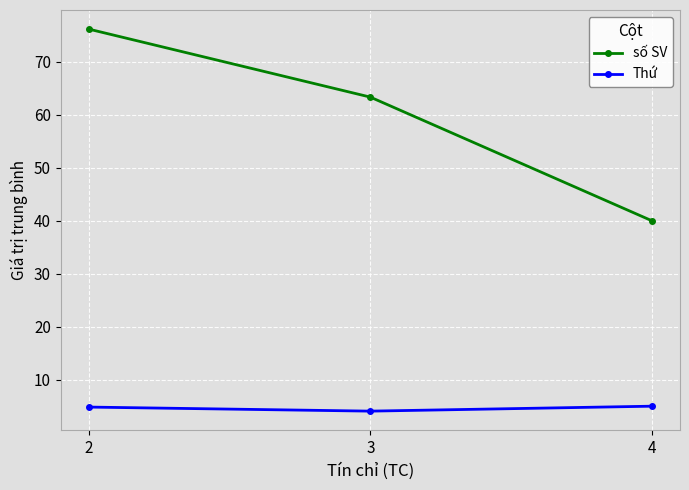

True or false: Thứ has a value of 4.1 at 3.

True